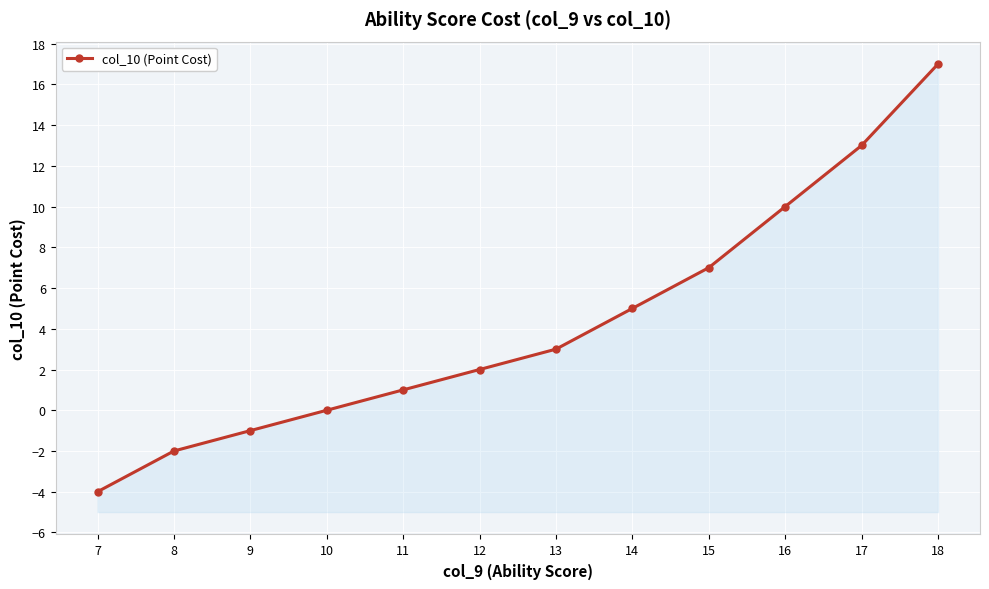

Is it true that the value at 10 is 11?

False